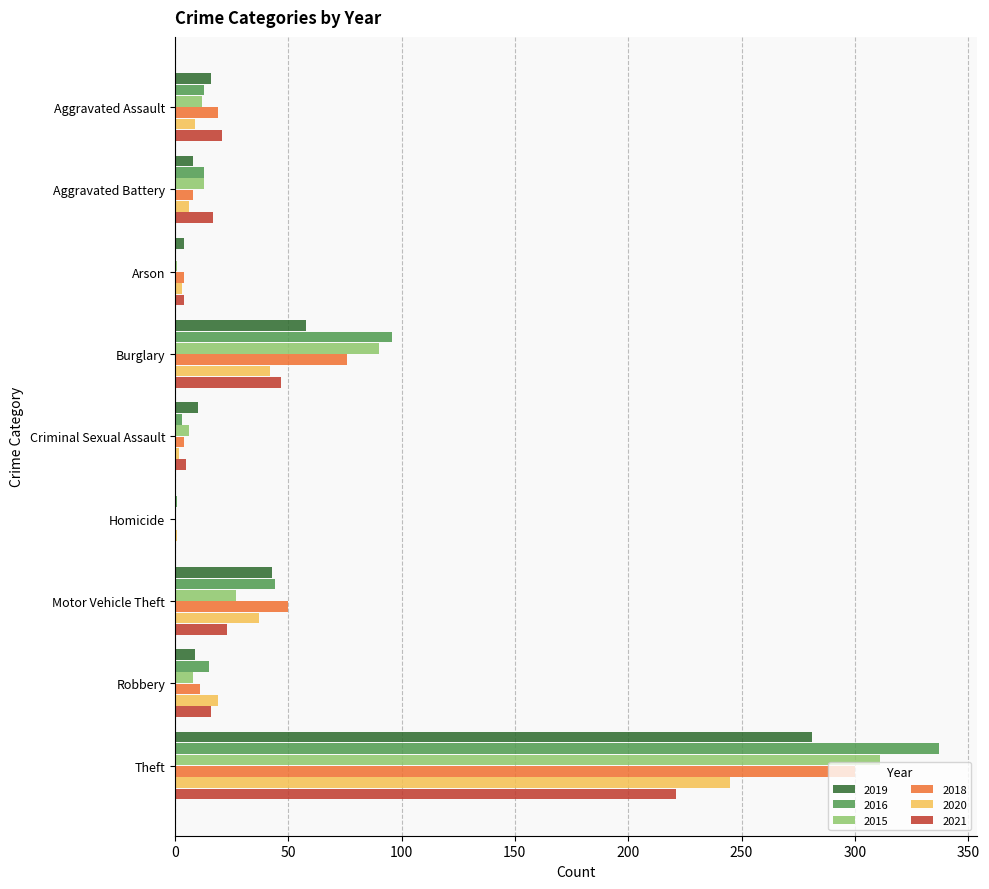

What is the sum of all 2019 values?

429